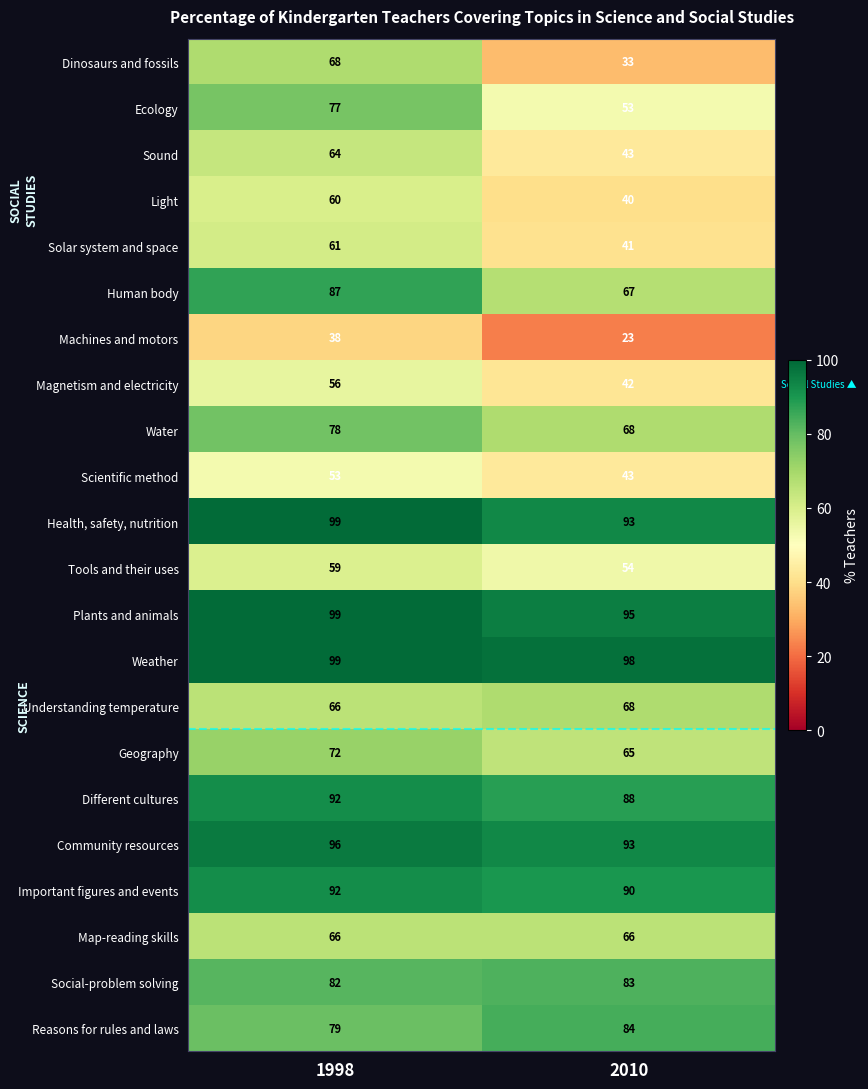

True or false: Map-reading skills has a value of 116 at 1998.

False